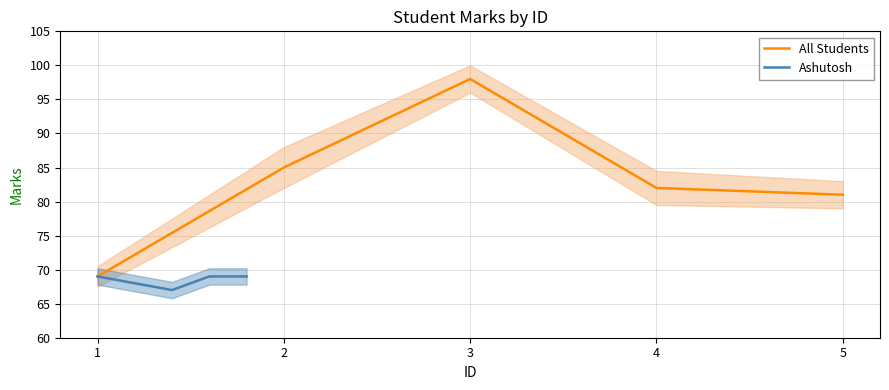

Does the chart display data point markers on the line(s)?

No